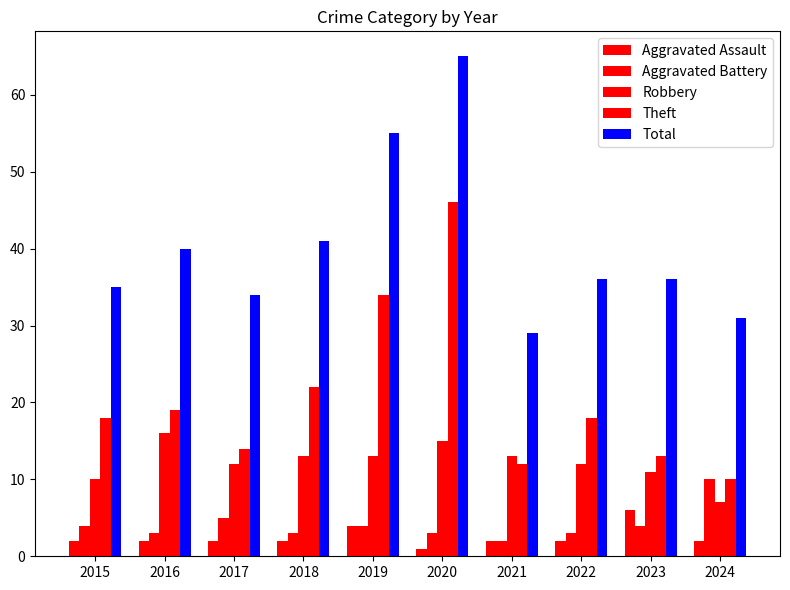

Count the number of data series in this chart.

5